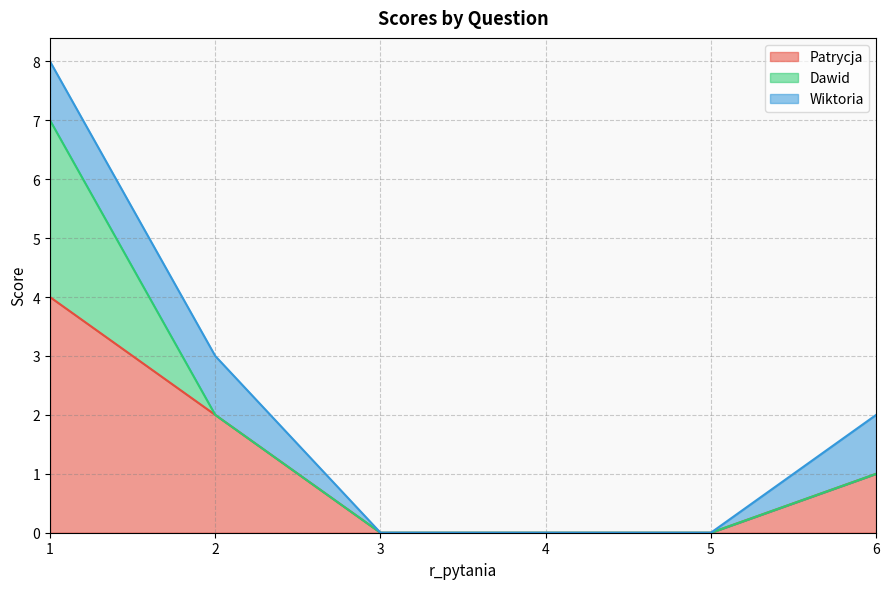

At how many categories does at least one series exceed 0?

3